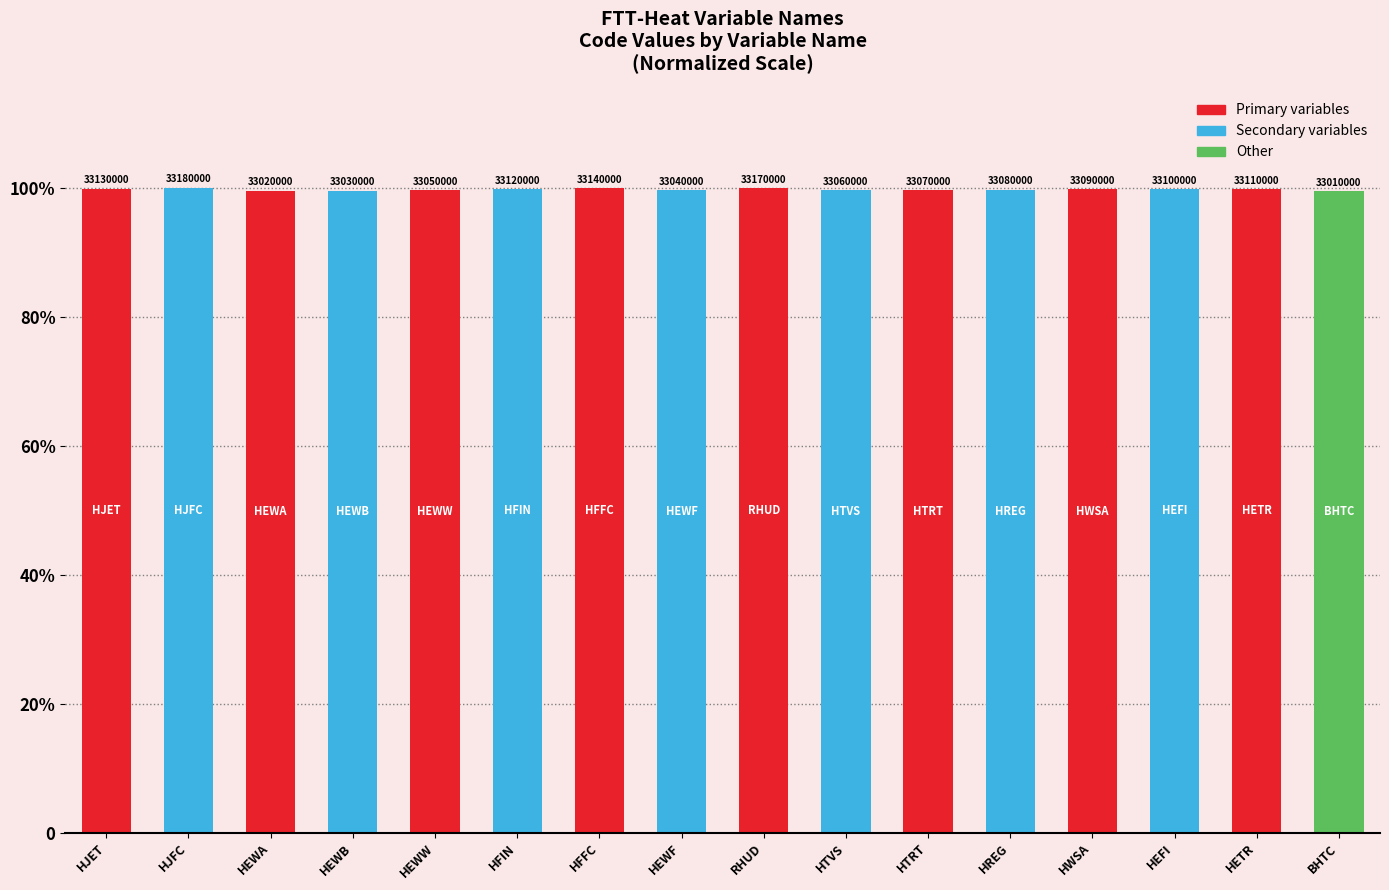

True or false: the data shows 159.4 at HEWF.

False